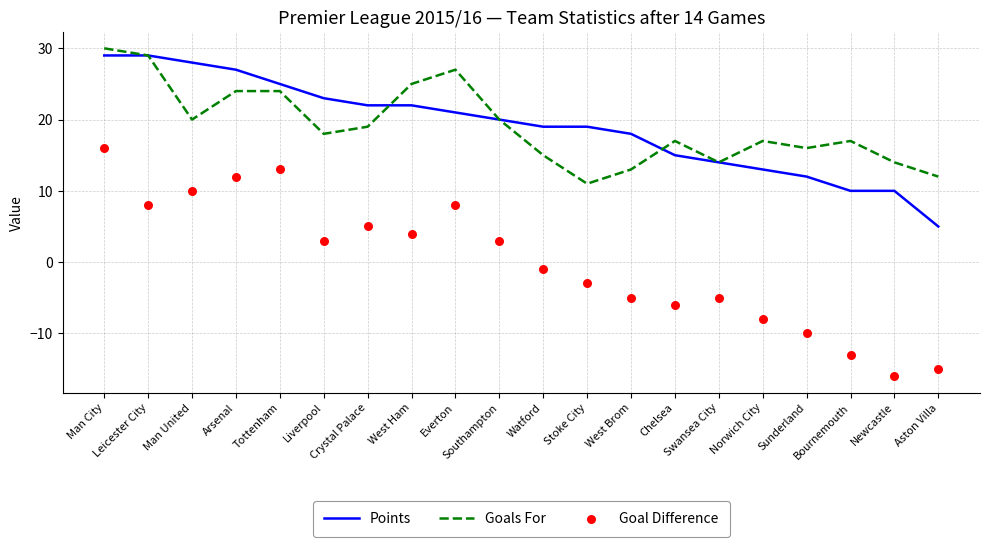

Is the value of Goal Difference at Crystal Palace greater than the value of Goals For at Southampton?

No